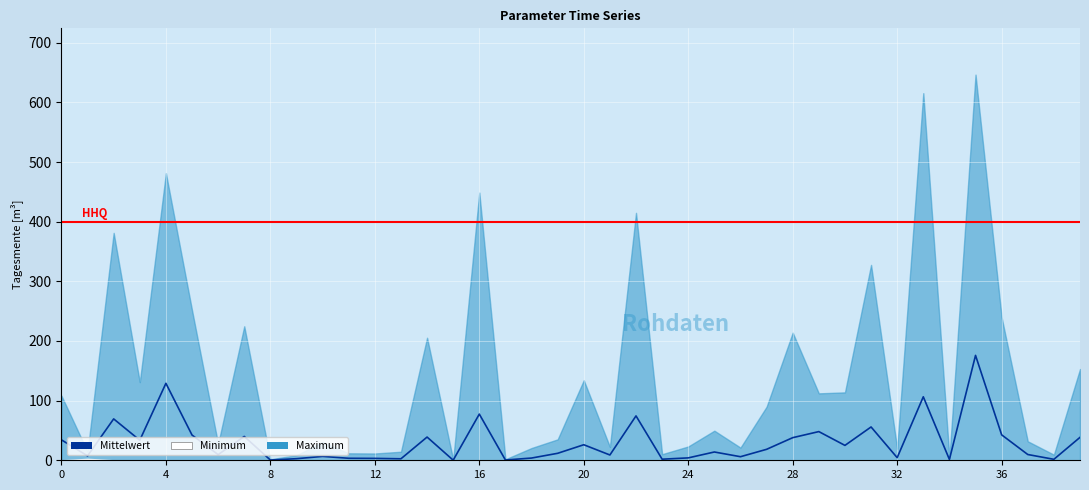

Reading right to left, transcribe all the data shown in this chart.

38.4	1.6	9.7	42.6	175.9	1.4	106.5	4.4	55.9	24.9	48.1	37.9	18.4	6.0	13.9	4.0	1.8	74.4	8.9	26.1	11.7	3.7	0.5	77.4	0.2	38.9	2.5	3.2	3.4	6.5	2.7	0.4	40.0	9.5	42.3	129.0	33.6	69.4	7.3	34.2